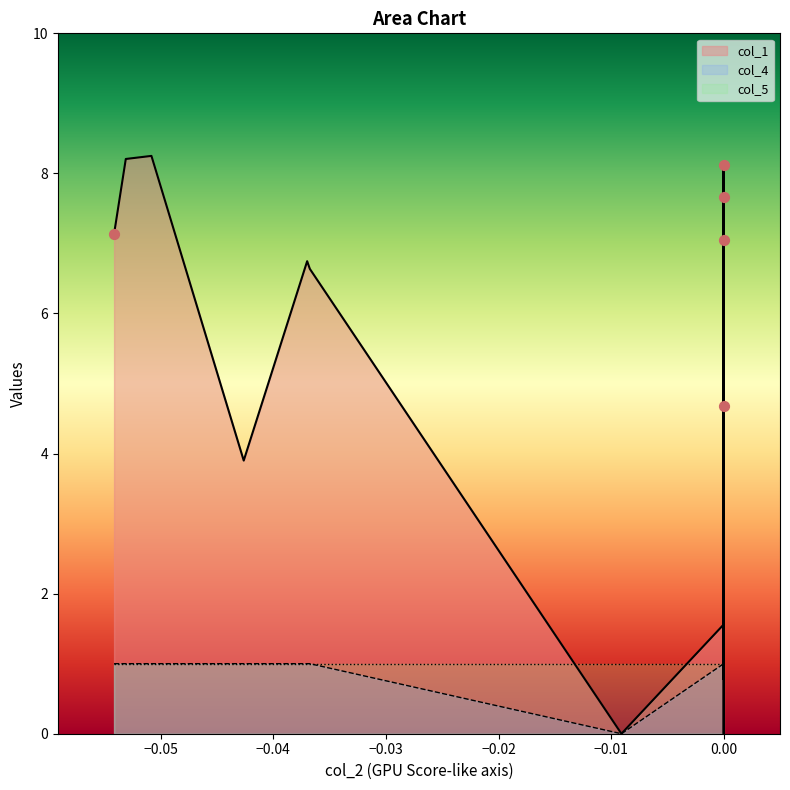

Which series has the largest total across all categories?

col_1